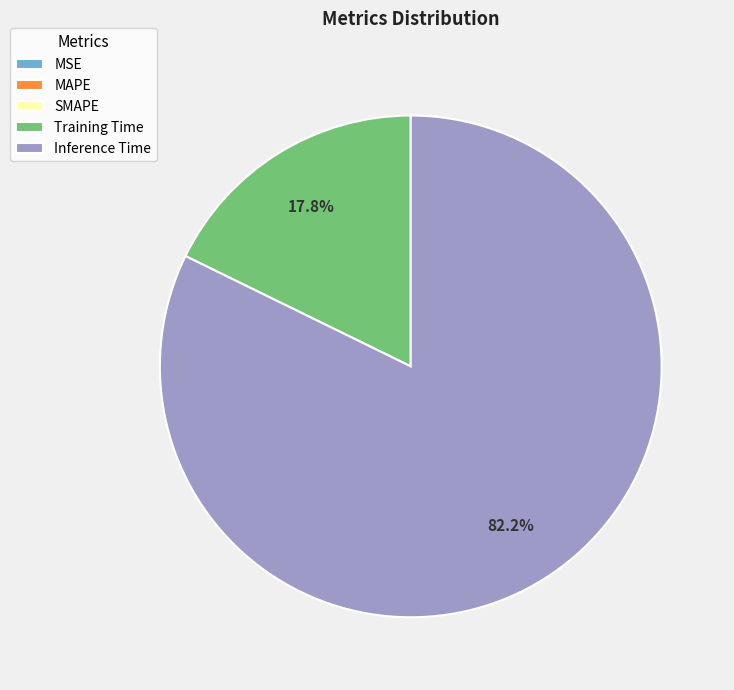

To the nearest percent, what percentage of the pie is Inference Time?

82%